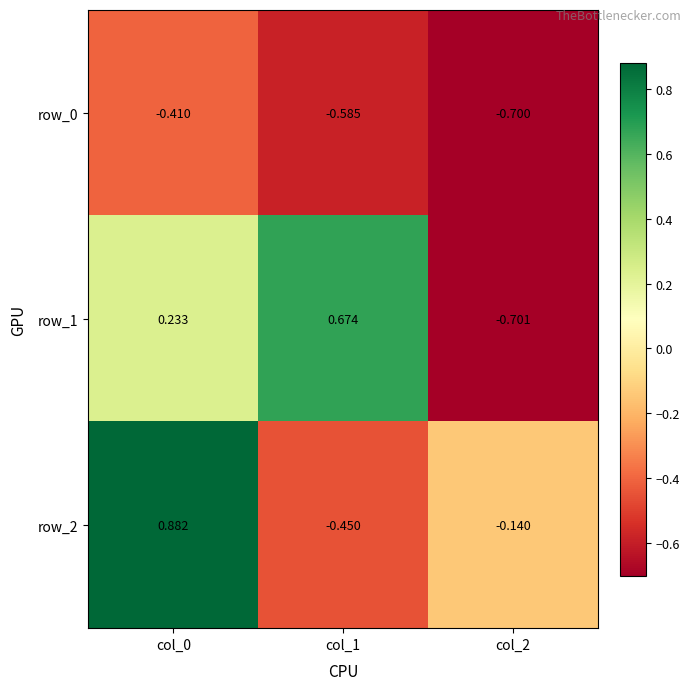

Is the value of row_0 at col_2 greater than the value of row_1 at col_1?

No